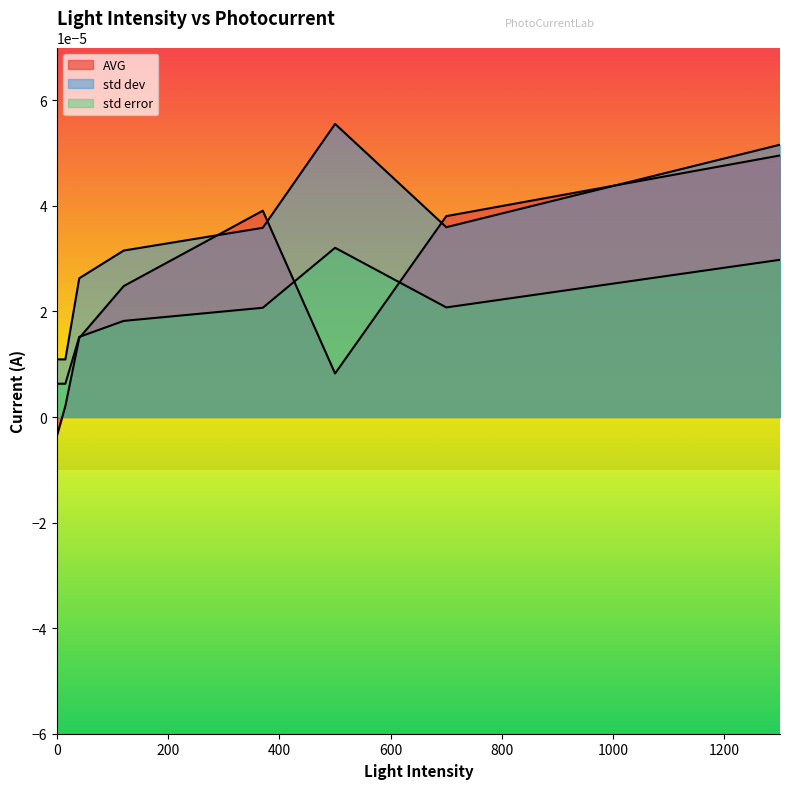

How many times do AVG and std error cross each other?

3